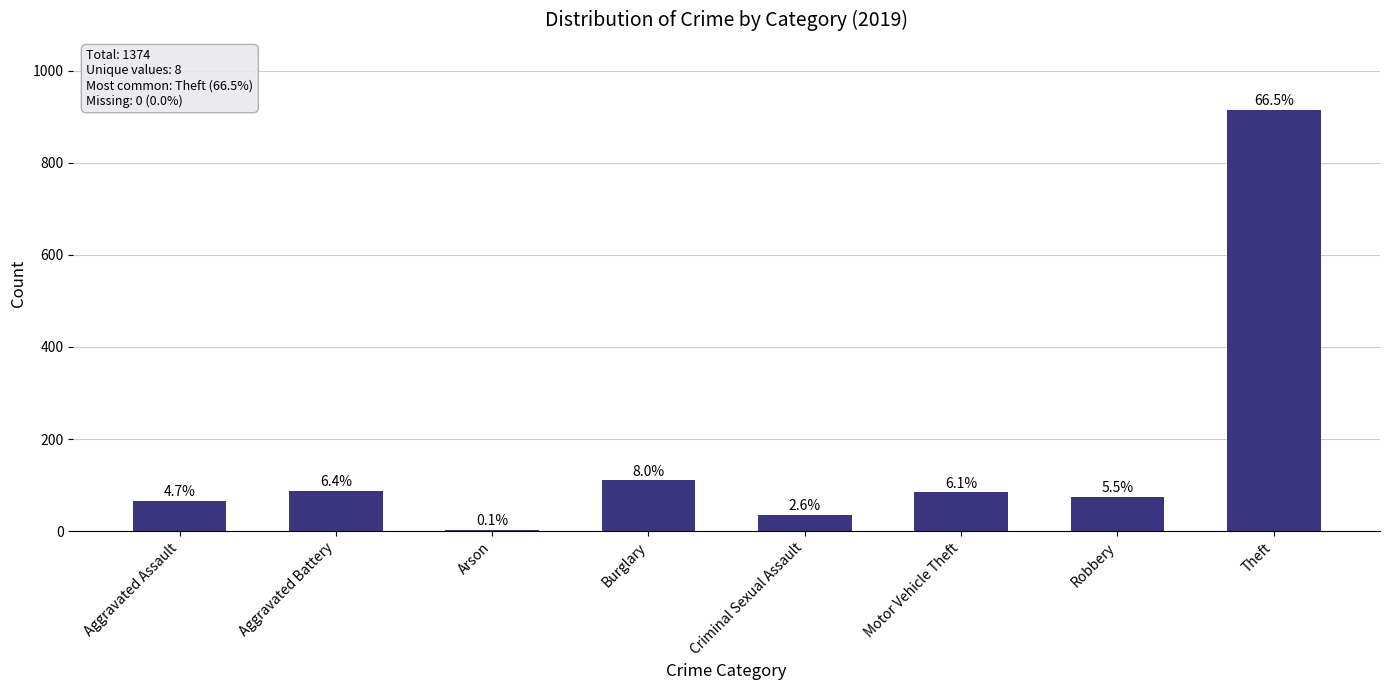

What position from the right is Motor Vehicle Theft?

3